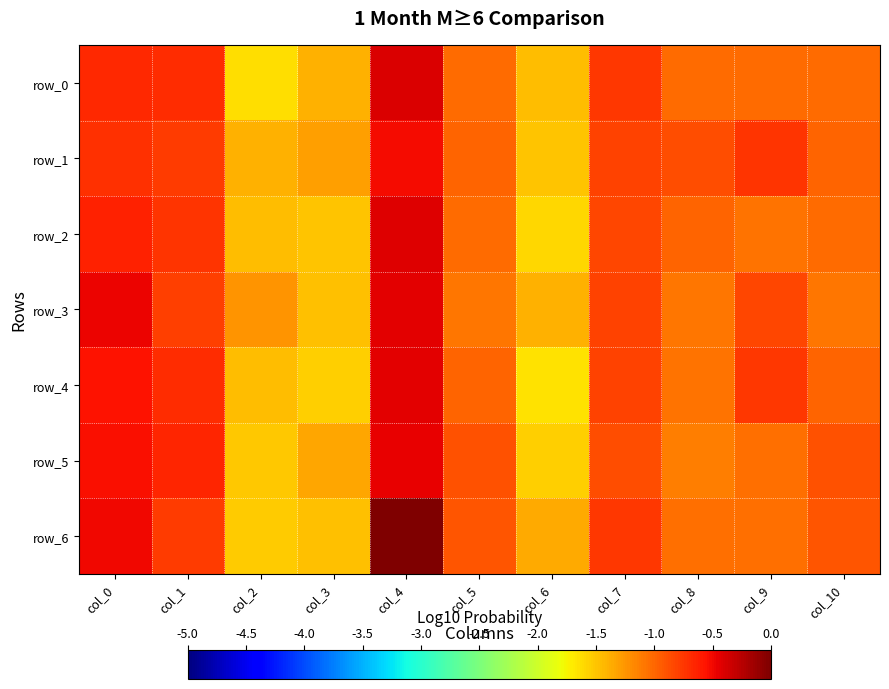

True or false: row_4 has a value of -0.8 at col_0.

False